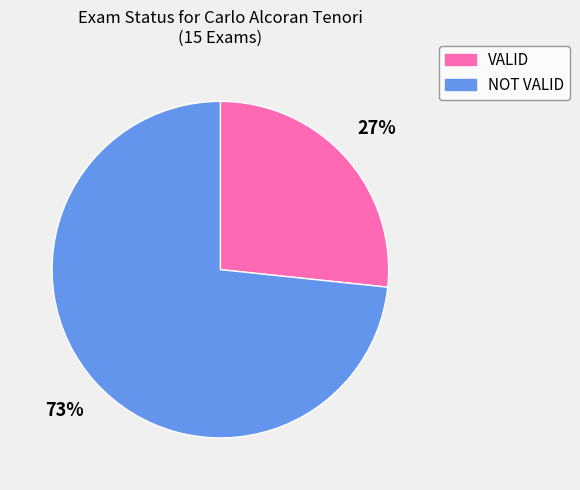

Between NOT VALID and VALID, which is larger?

NOT VALID